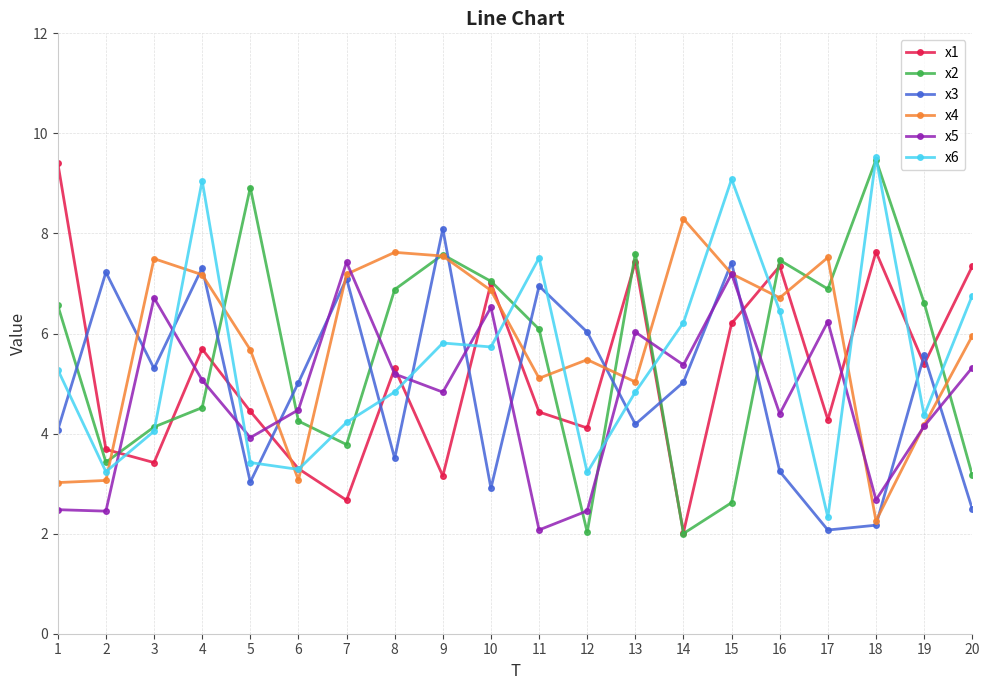

True or false: x4 and x1 cross at least once.

True